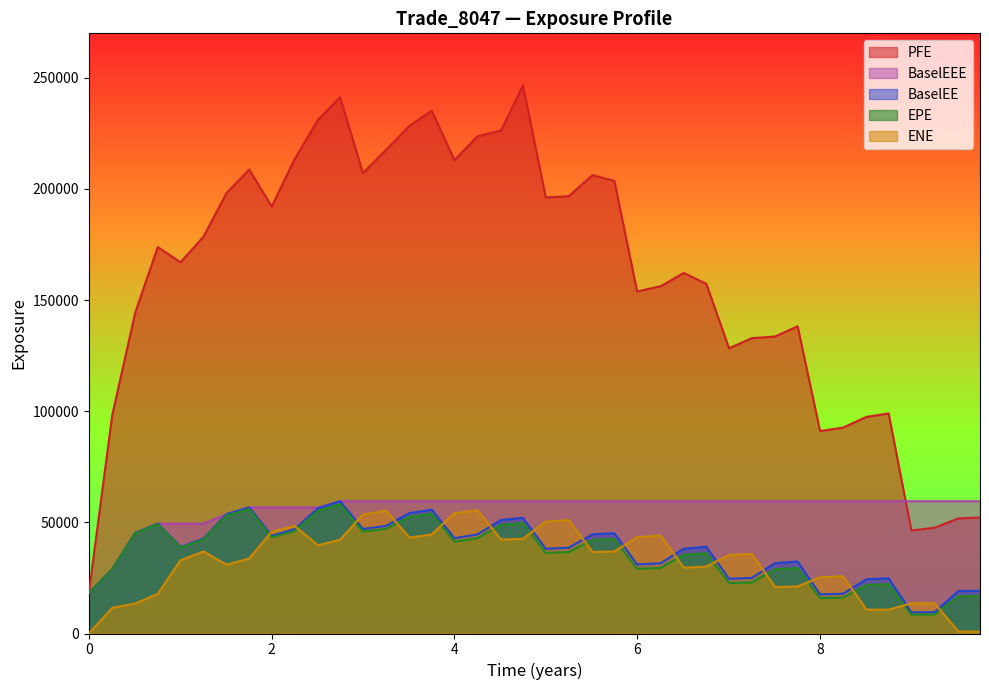

How many lines are shown in the chart?

5